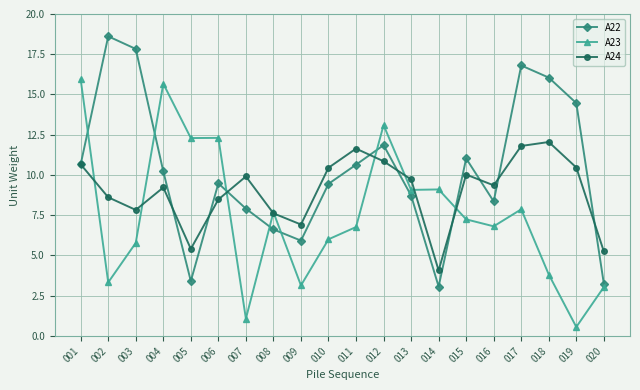

Which series ends up on top after the final intersection of A23 and A22?

A22